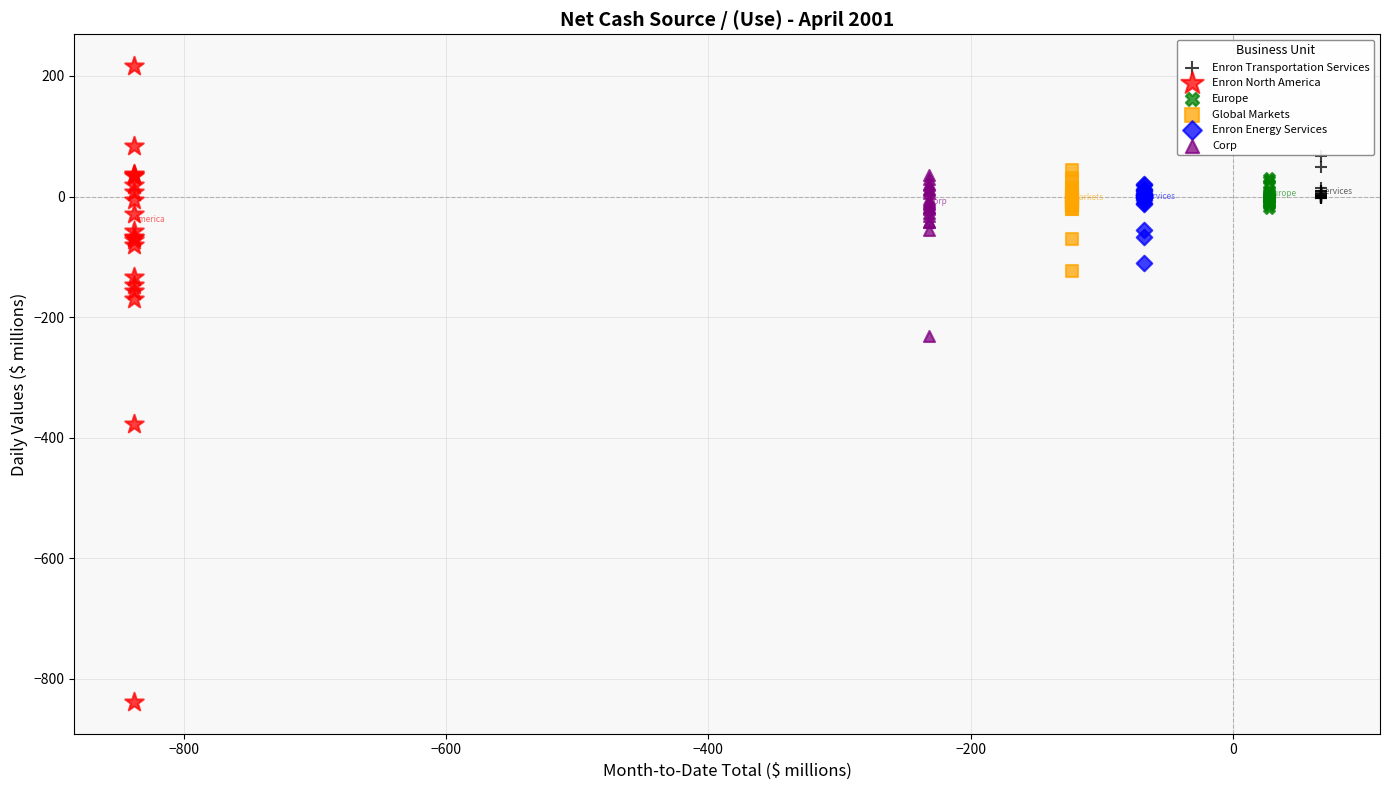

Which series contains the lowest Y value?

Enron North America